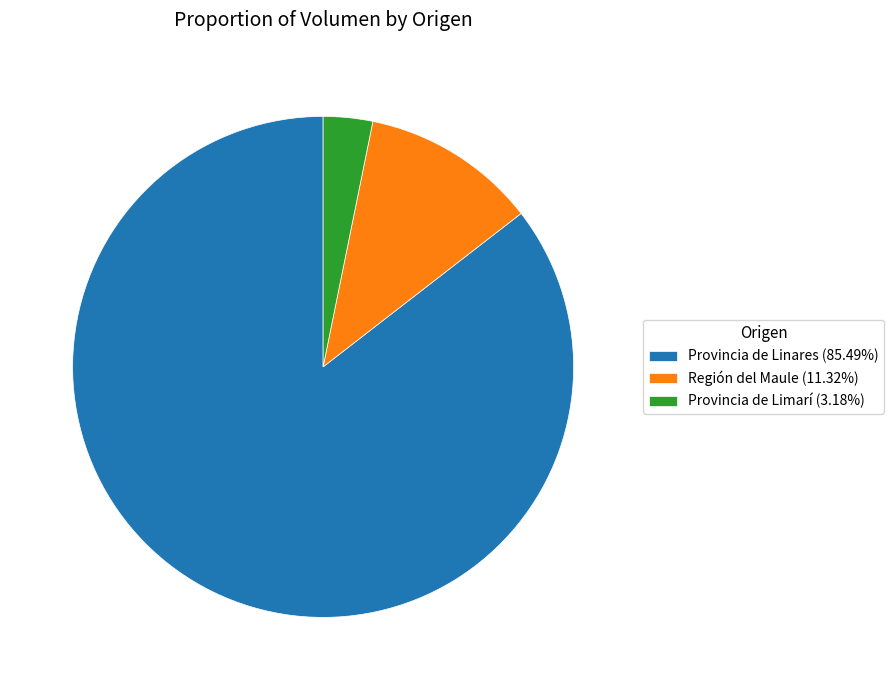

How many segments does this pie chart have?

3